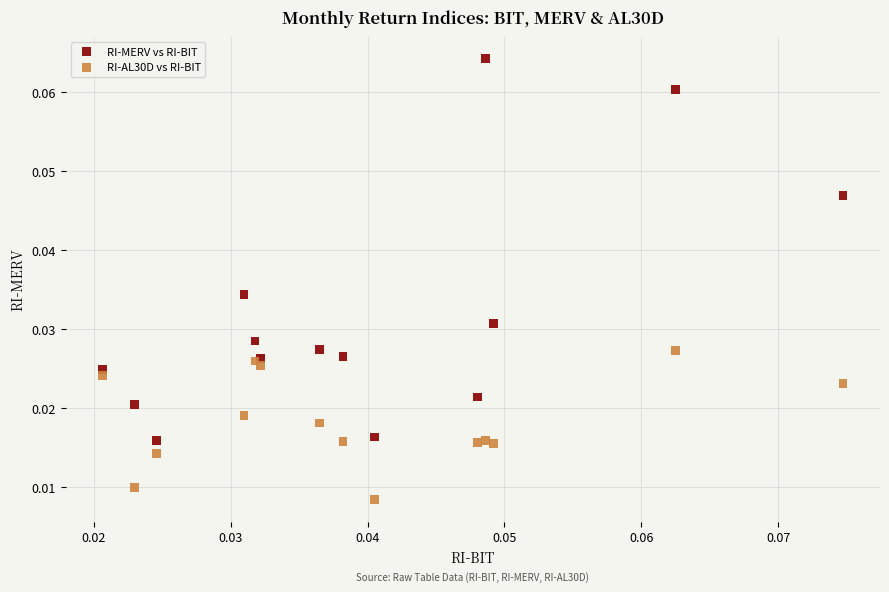

Which series has the widest spread of Y values?

RI-MERV vs RI-BIT